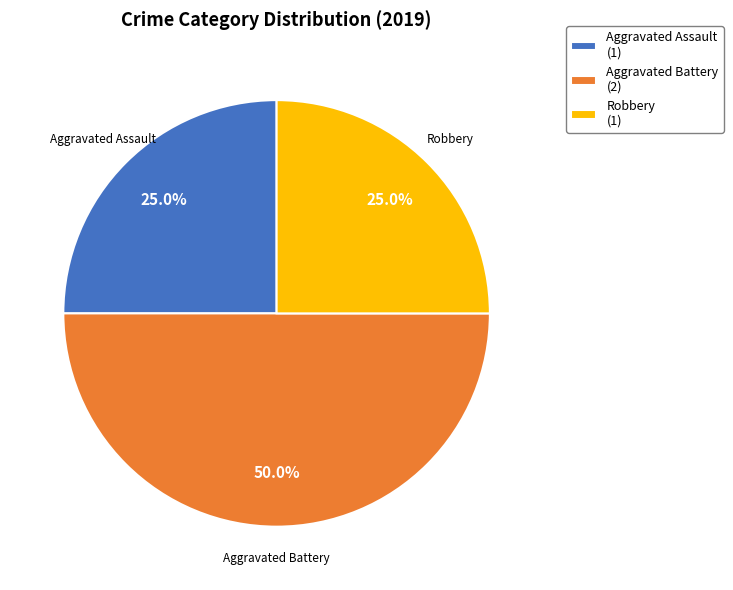

Which has a higher value, Robbery (1) or Aggravated Battery (2)?

Aggravated Battery (2)